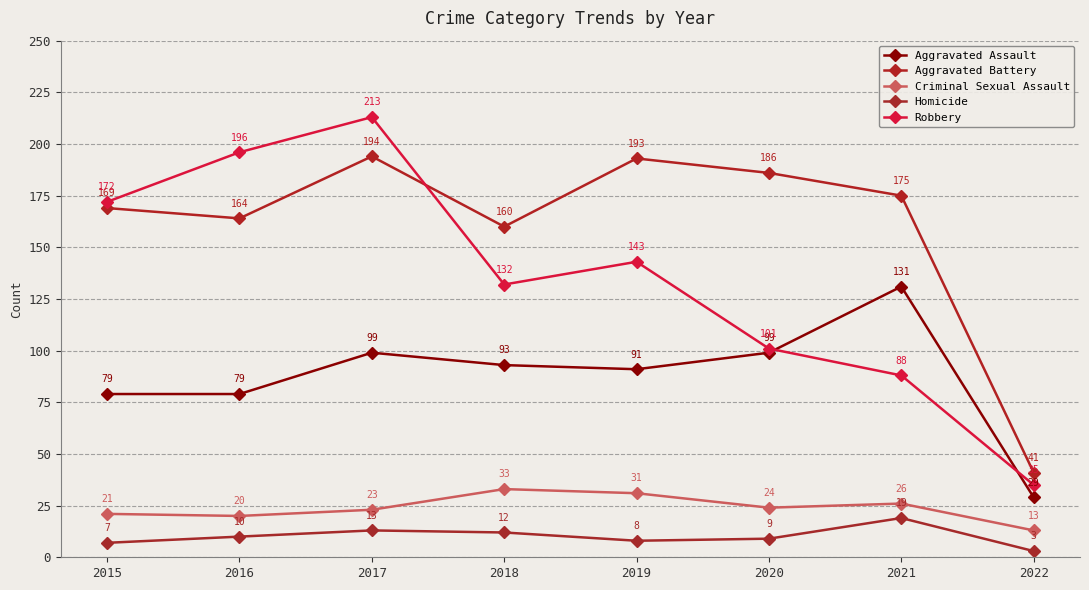

Reading left to right, transcribe all the data shown in this chart.

Aggravated Assault: 79	79	99	93	91	99	131	29
Aggravated Battery: 169	164	194	160	193	186	175	41
Criminal Sexual Assault: 21	20	23	33	31	24	26	13
Homicide: 7	10	13	12	8	9	19	3
Robbery: 172	196	213	132	143	101	88	35